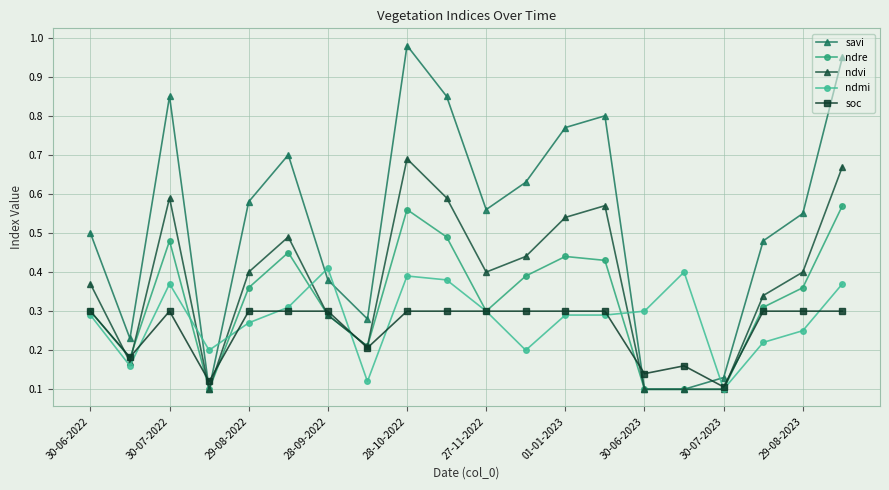

How many times do savi and ndmi cross each other?

6